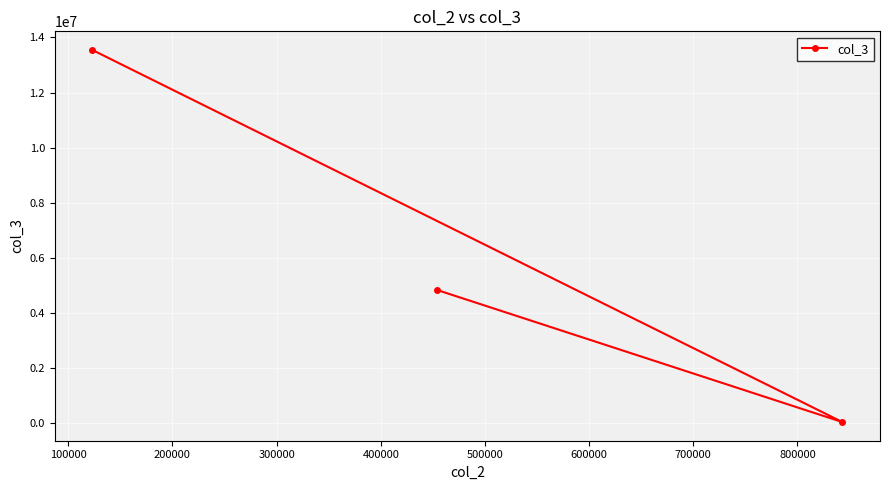

What is the difference between the maximum and second lowest values?

8698423